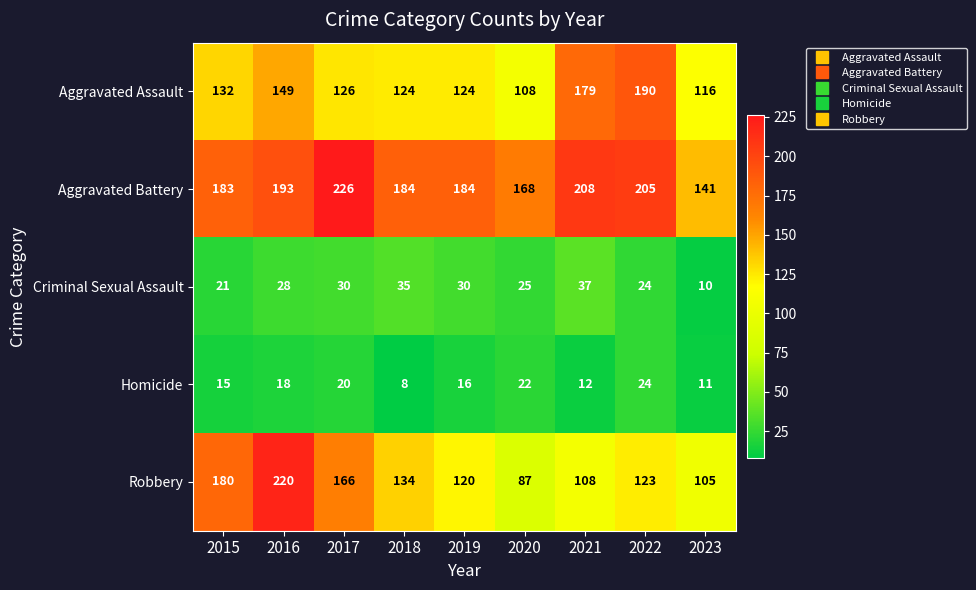

Rank the series by their maximum value, from highest to lowest.

Aggravated Battery, Robbery, Aggravated Assault, Criminal Sexual Assault, Homicide